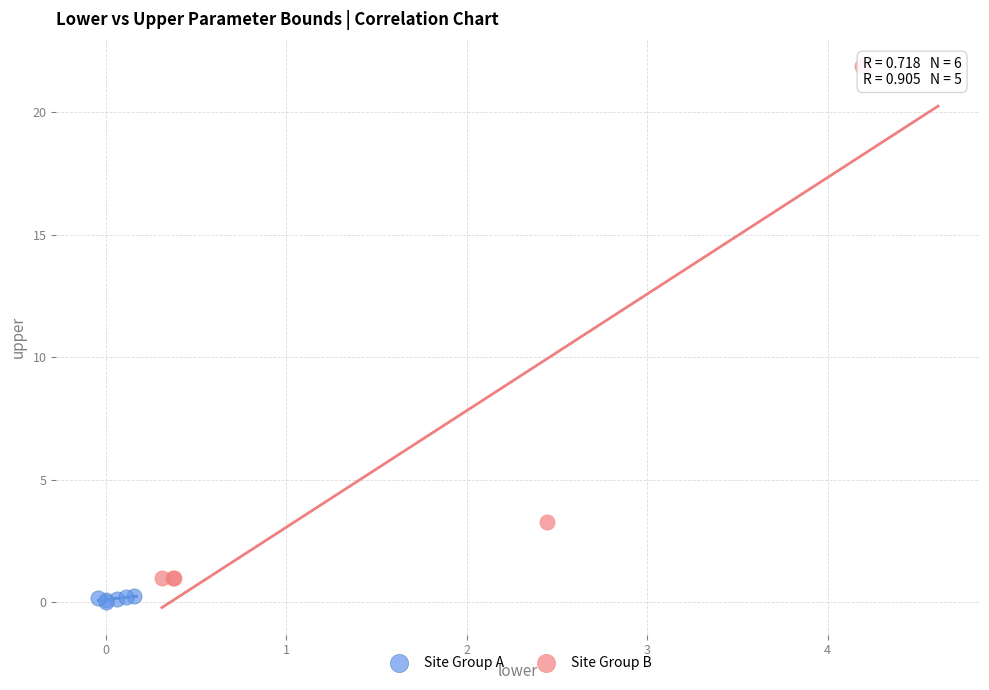

Which series contains the highest Y value?

Site Group B